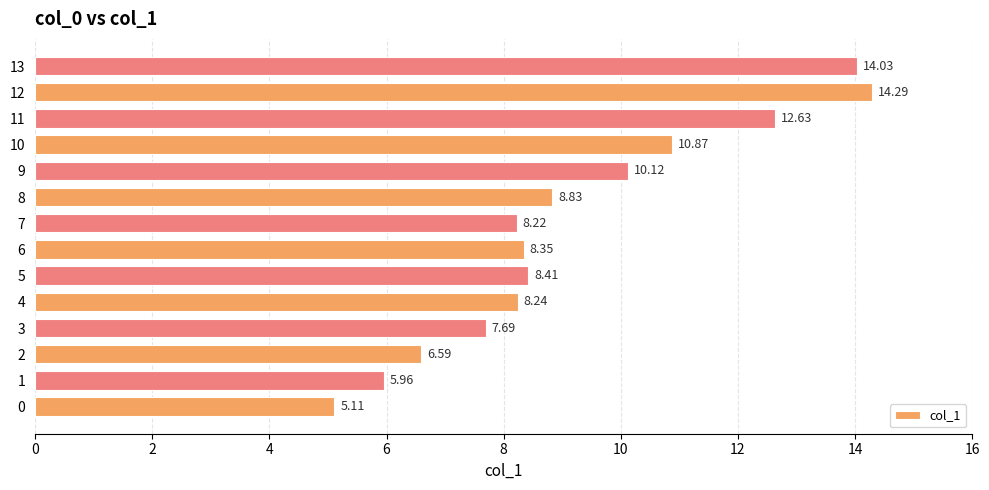

How many values are below 8?

4